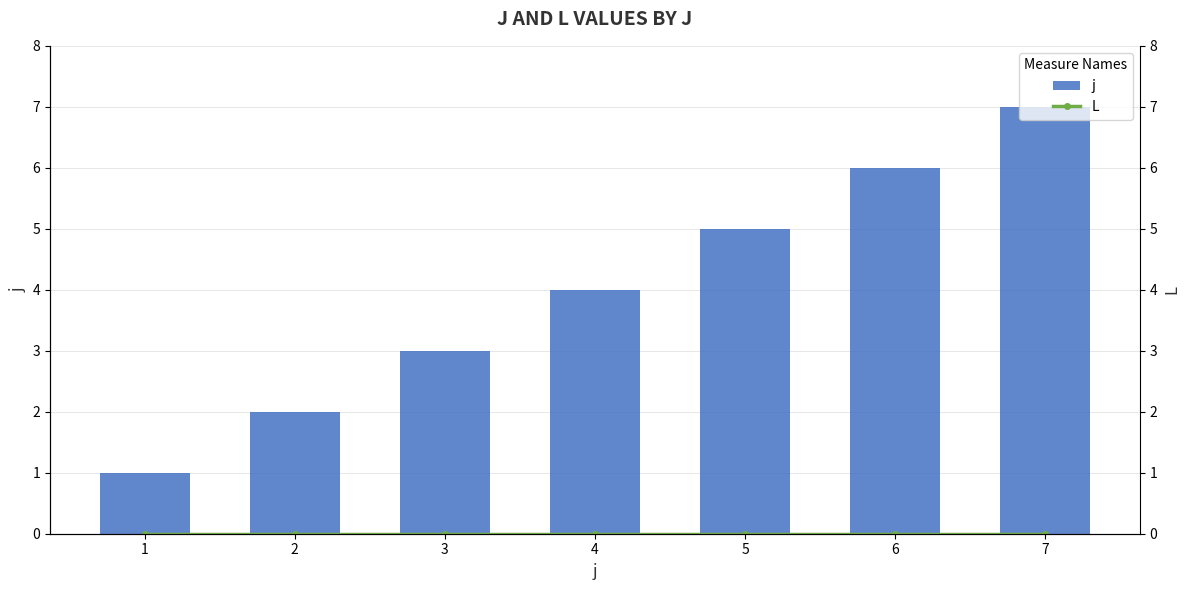

Which has a higher value, 6 or 7?

7